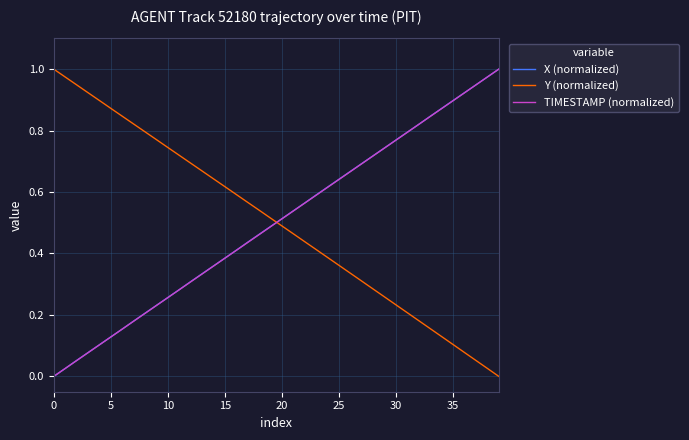

True or false: TIMESTAMP (normalized) and Y (normalized) intersect in this chart.

True